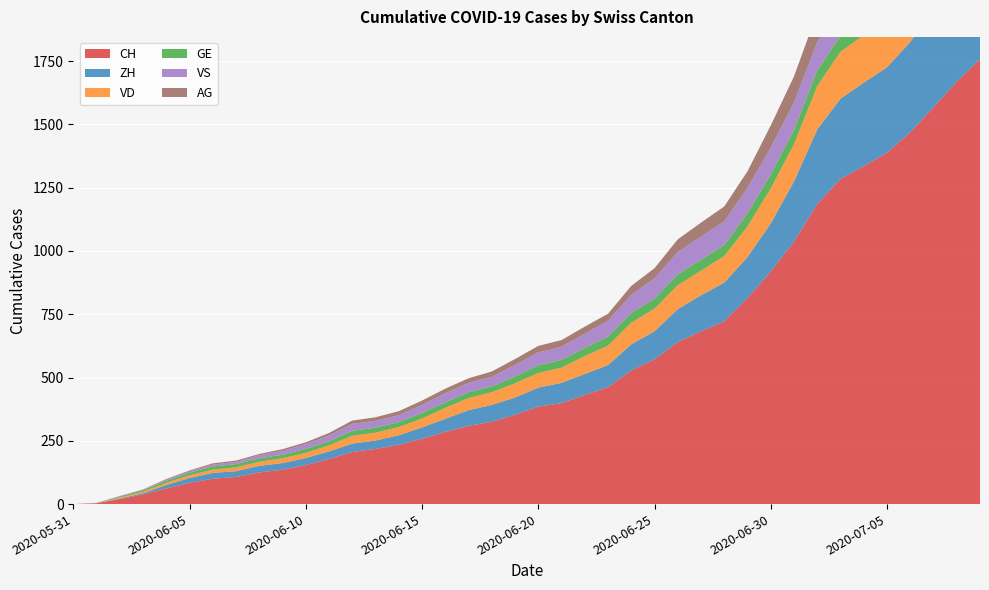

Reading right to left, extract all data points from this chart.

CH: 1758	1669	1568	1469	1388	1335	1285	1186	1037	919	814	722	683	640	572	528	462	431	399	385	353	325	309	285	258	234	218	206	178	154	136	125	107	100	84	62	38	20	3	0
ZH: 424	405	382	357	338	330	317	294	238	190	162	153	142	130	111	103	87	83	80	75	68	67	62	52	45	38	33	33	30	28	26	26	23	23	19	13	5	2	0	0
VD: 252	240	224	208	195	188	185	172	147	138	121	105	97	95	89	86	77	71	60	58	56	50	48	43	35	32	31	31	24	20	19	16	15	13	11	9	6	4	0	0
GE: 92	84	80	76	69	67	64	62	57	56	52	44	43	43	40	38	36	32	31	31	27	23	23	22	22	20	20	20	16	16	14	14	13	13	10	8	6	4	1	0
VS: 128	126	126	123	120	118	116	112	108	105	101	93	92	88	80	72	62	56	52	50	46	38	37	36	32	27	27	27	23	19	15	12	9	7	6	4	2	2	1	0
AG: 153	147	140	132	125	123	120	116	103	88	65	59	55	50	40	35	28	28	26	26	23	21	18	18	17	16	14	13	10	7	7	5	5	5	3	3	1	0	0	0